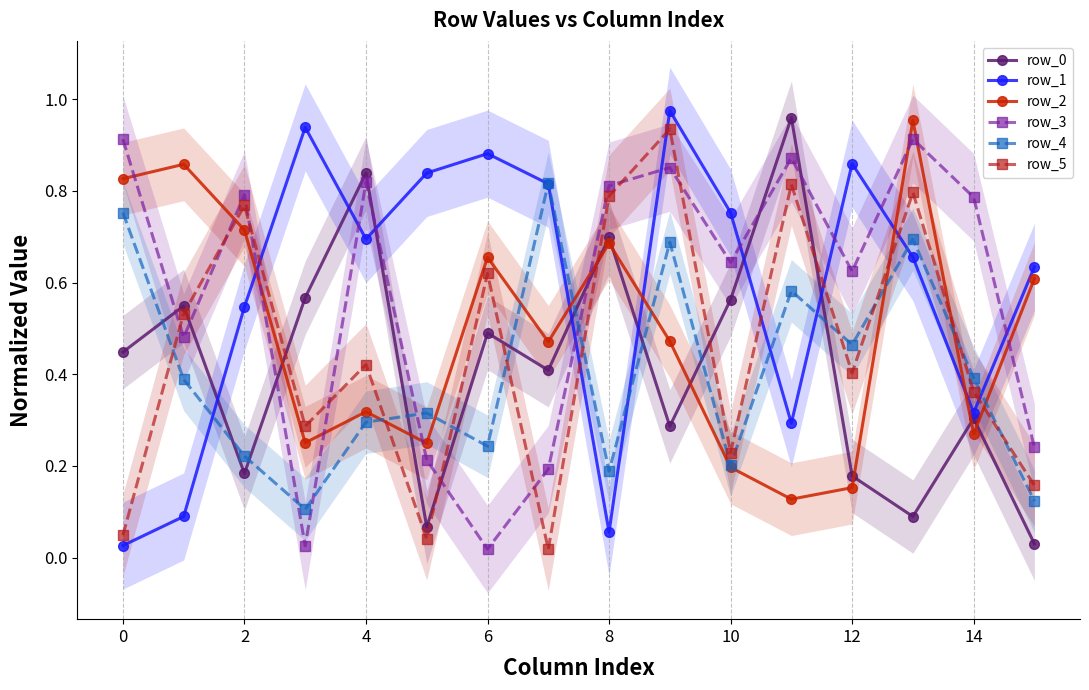

Does the chart display data point markers on the line(s)?

Yes